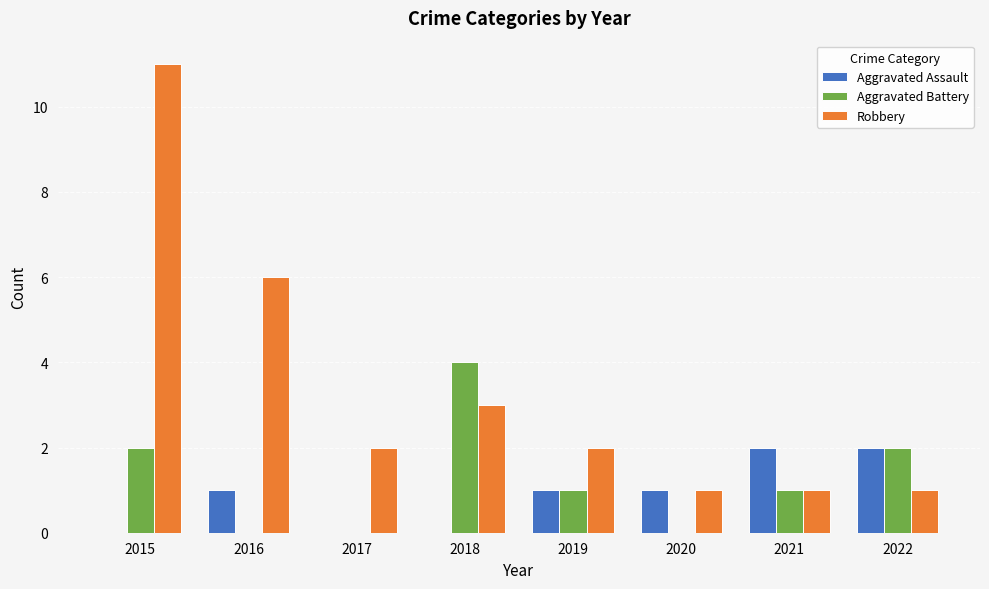

At which category is the sum across all series the highest?

2015